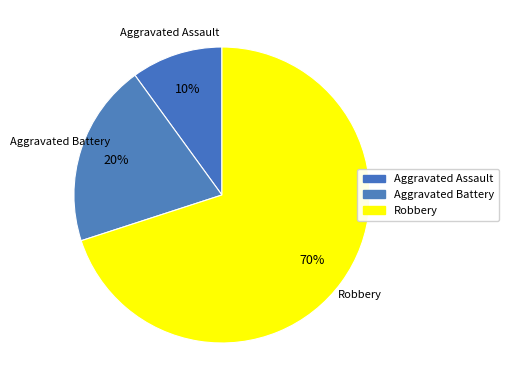

Count the number of slices in the pie.

3